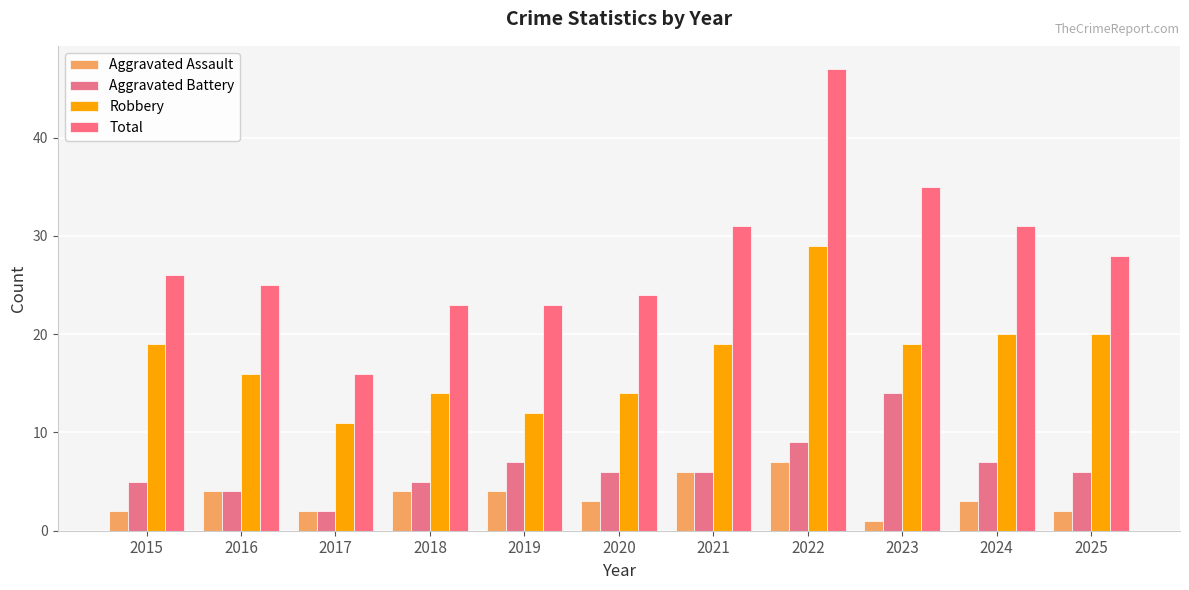

Where does the Aggravated Assault series first go above 3?

2016